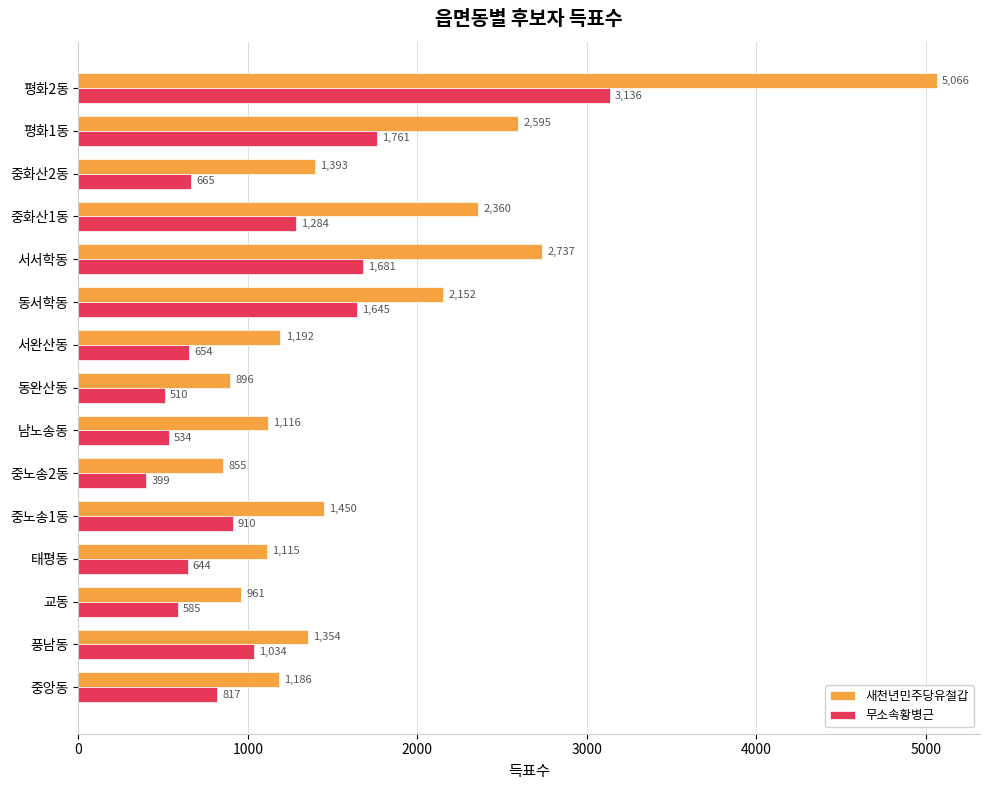

What are all the series names shown in the legend?

새천년민주당유철갑, 무소속황병근